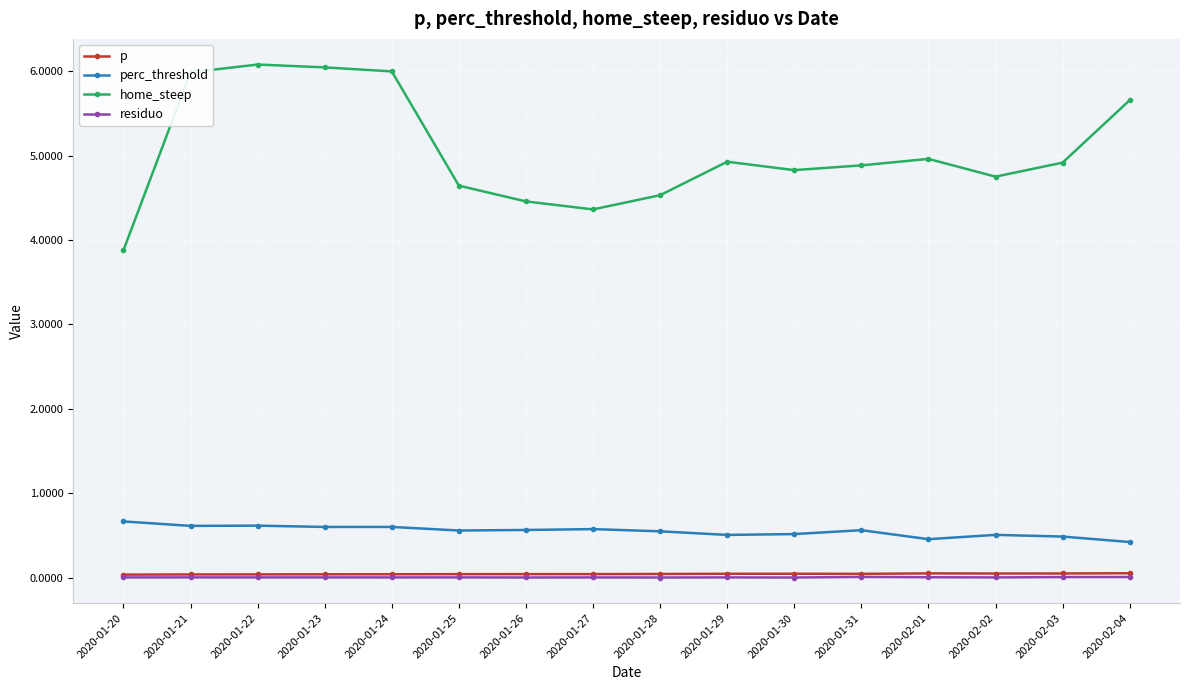

True or false: home_steep and residuo intersect in this chart.

False